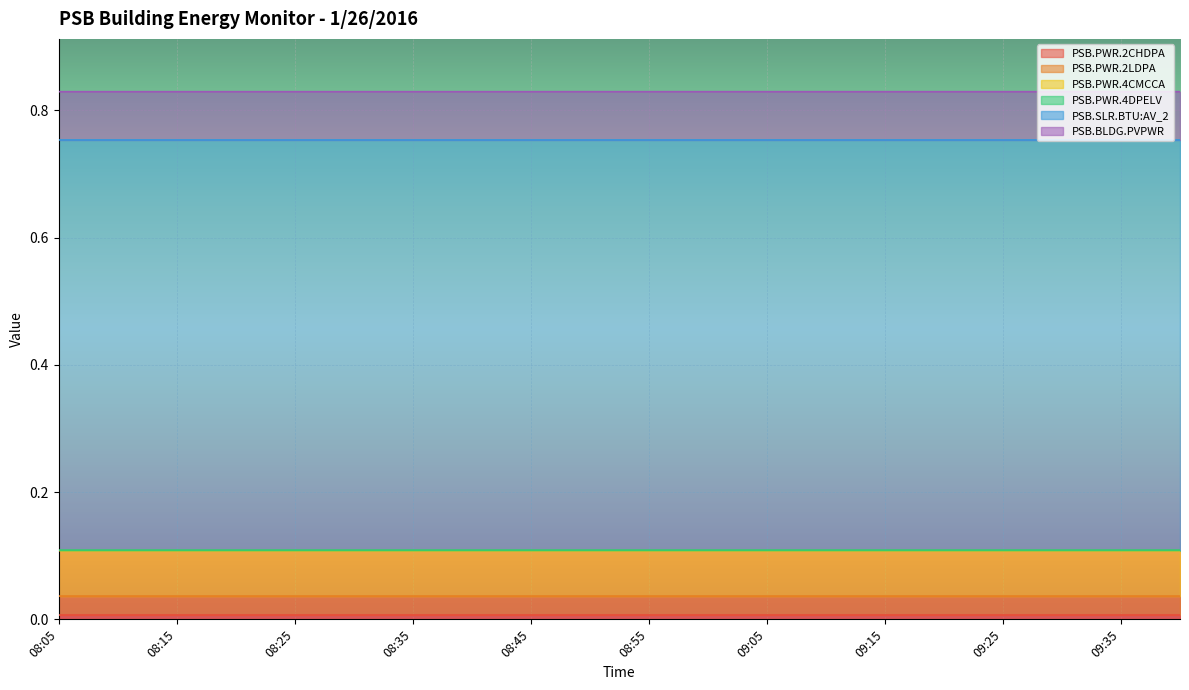

What is the label of the 3rd point from the right?

09:30